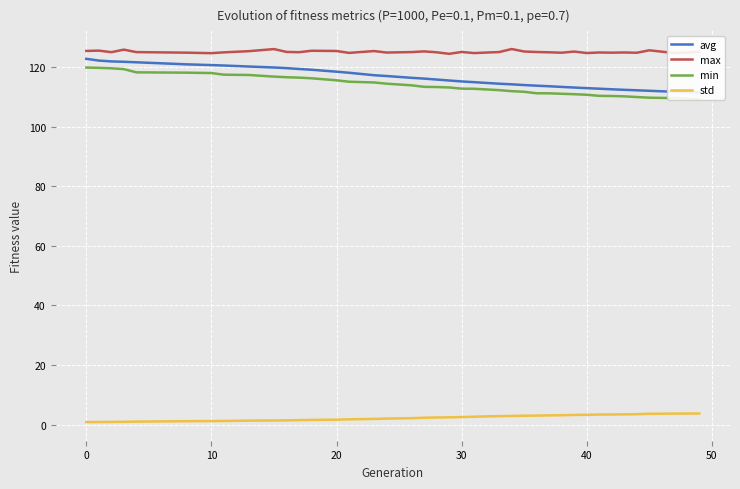

True or false: std and max cross at least once.

False